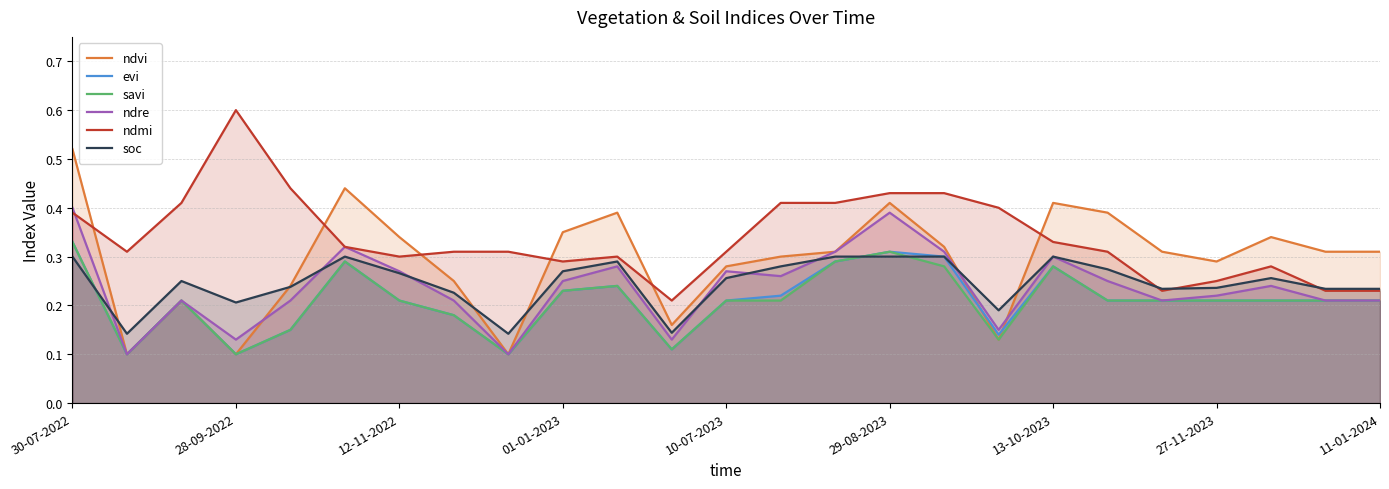

At which category is the sum across all series the highest?

30-07-2022